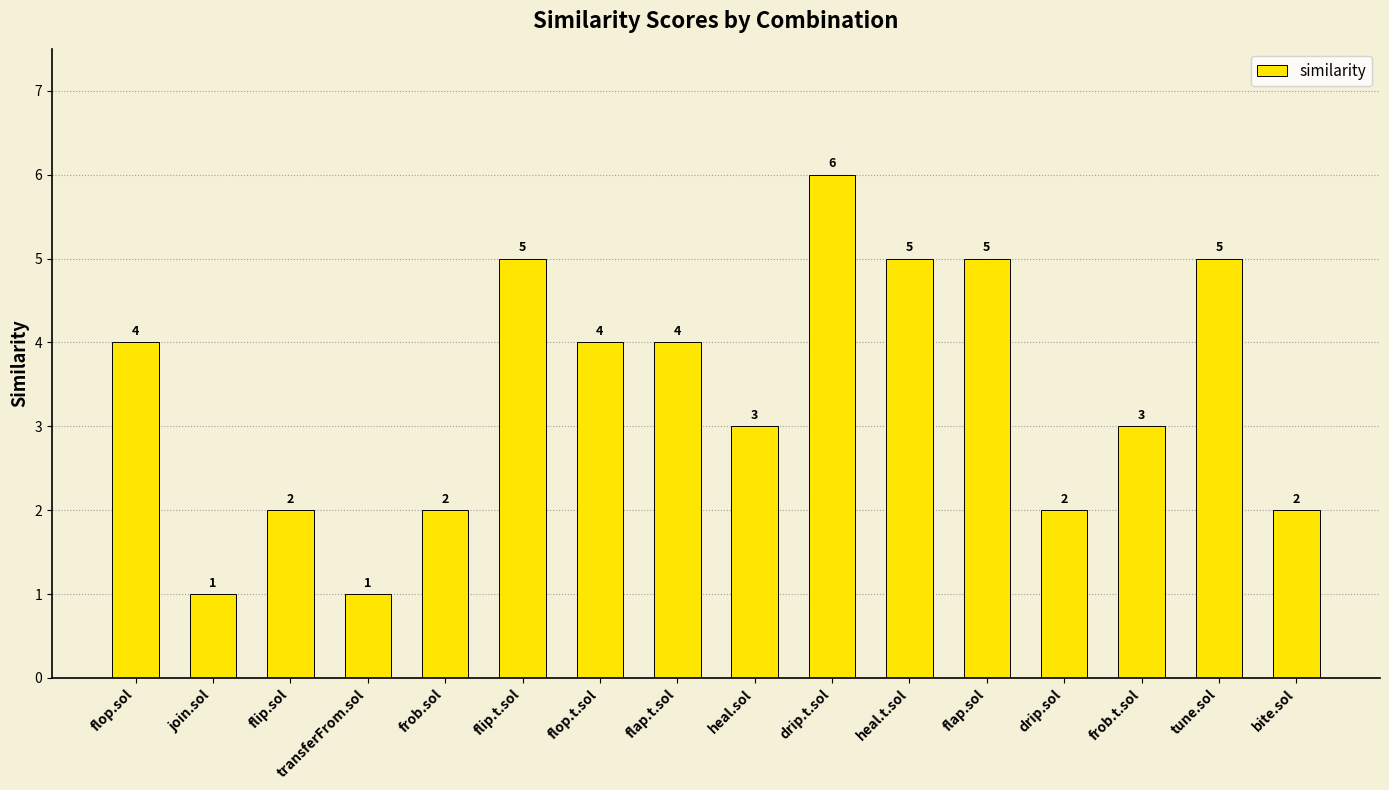

How many values are below 4?

8